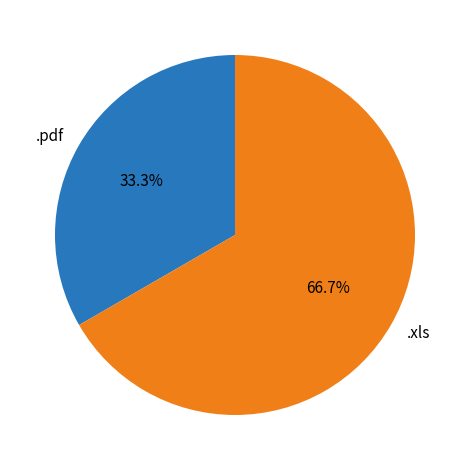

What percentage is NOT represented by .pdf?

66.7%